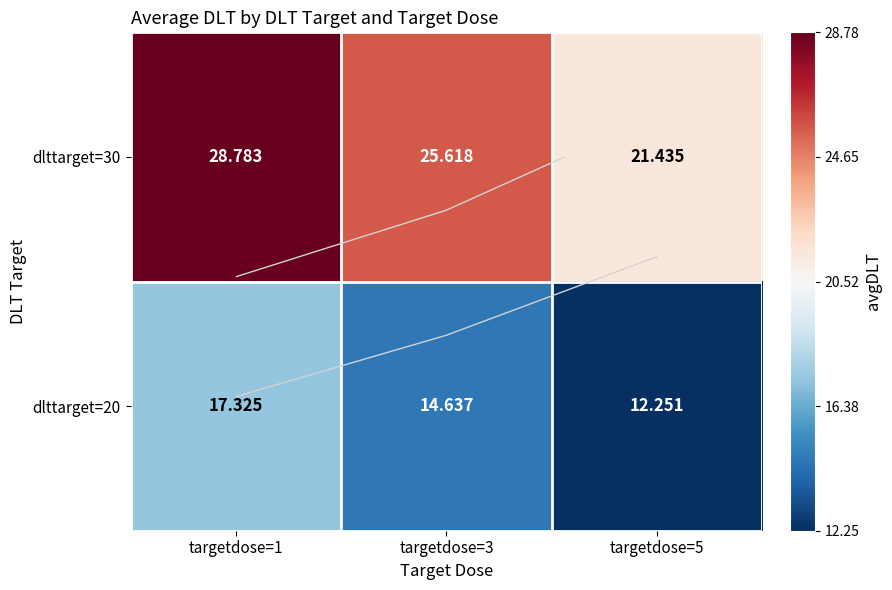

Between targetdose=1 and targetdose=3, which series saw the biggest shift?

dlttarget=30